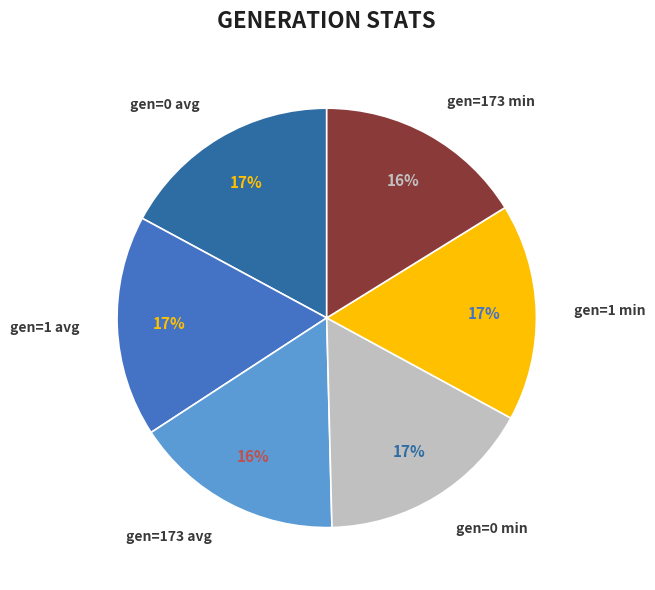

How many segments does this pie chart have?

6